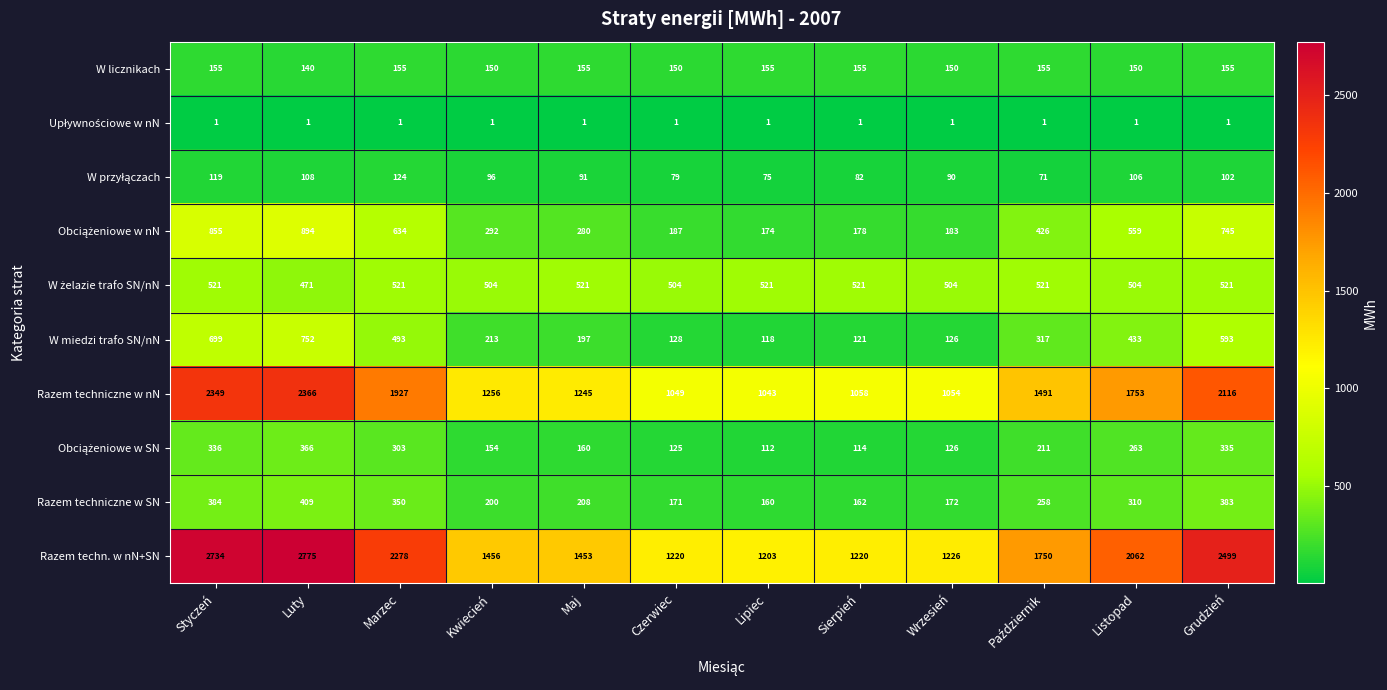

Count the number of data series in this chart.

10